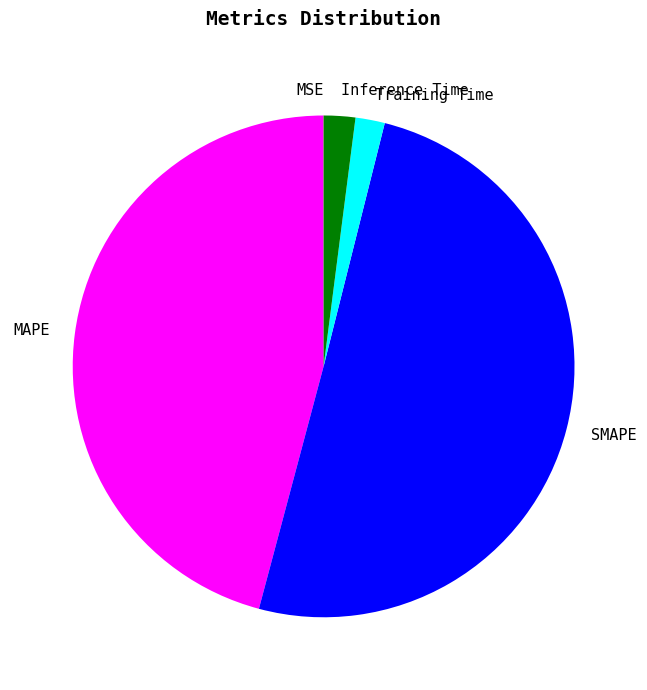

True or false: SMAPE accounts for 64% of the total.

False